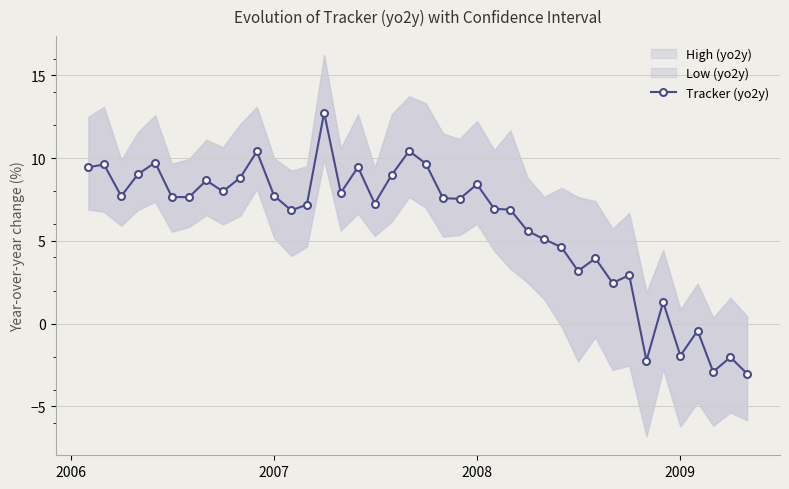

How many interior local peaks (higher than both neighbors) does the data have?

13